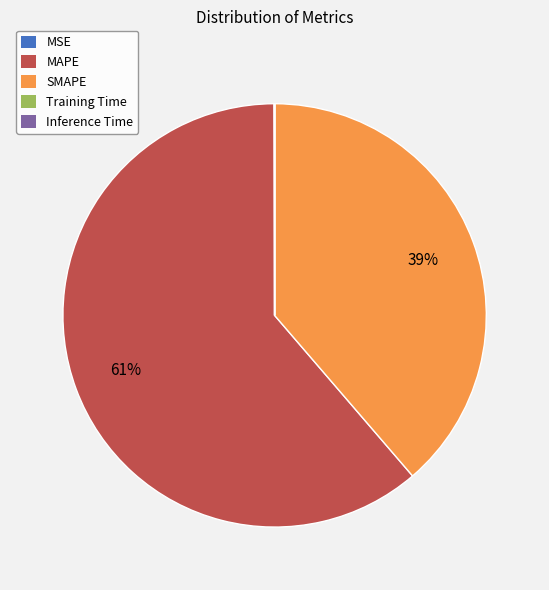

Which slice is the largest?

MAPE